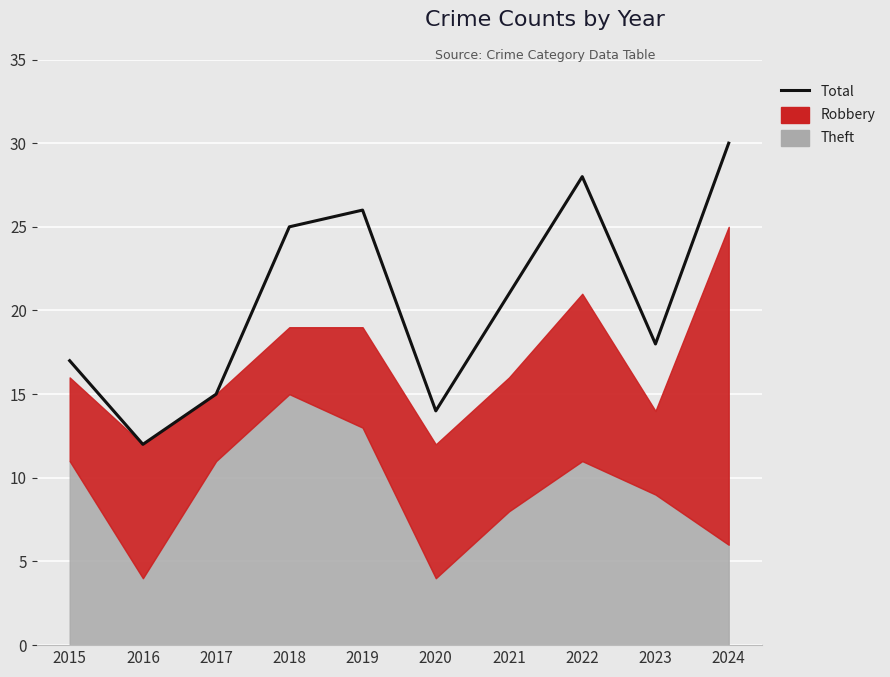

Reading left to right, what are all the values shown in this chart?

2015=17	2016=12	2017=15	2018=25	2019=26	2020=14	2021=21	2022=28	2023=18	2024=30